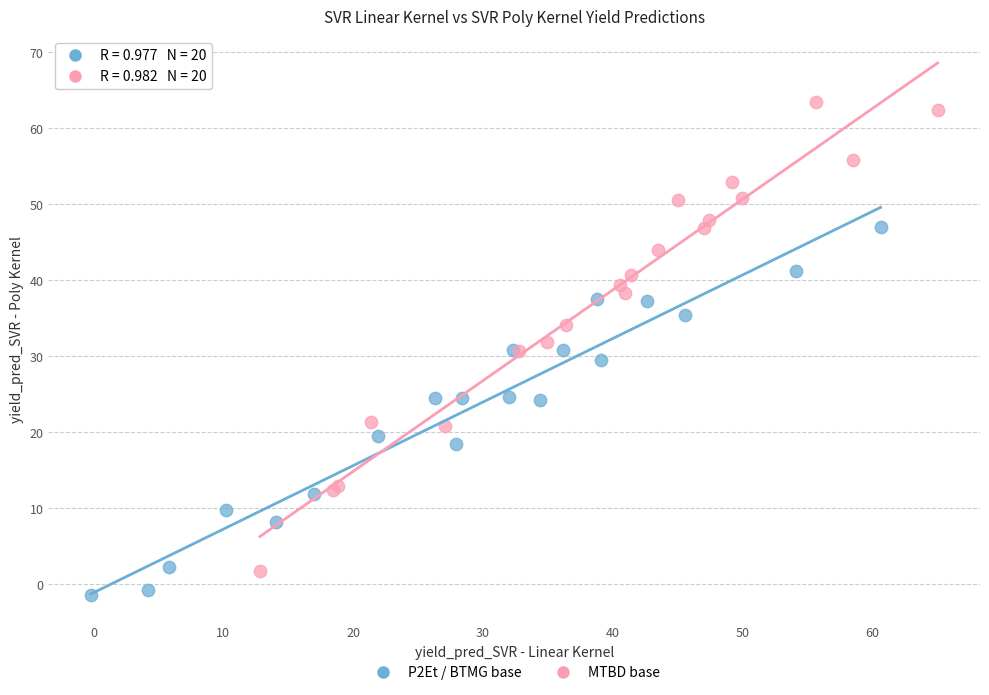

Which series reaches the minimum Y coordinate?

P2Et / BTMG base